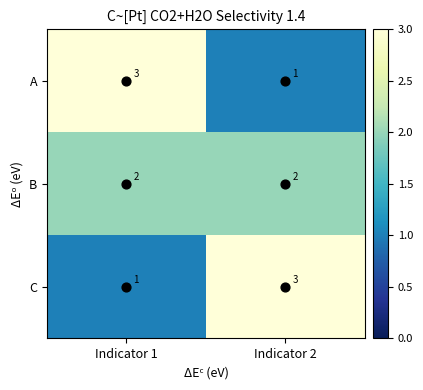

What is the sum of the A values at Indicator 2 and Indicator 1?

4